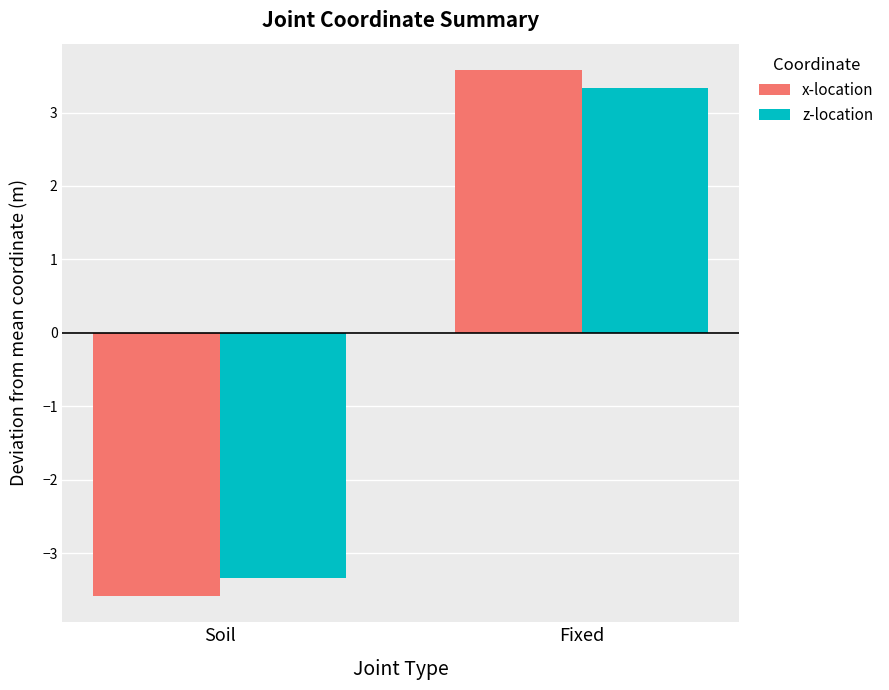

Reading left to right, list all the values displayed in this chart.

x-location: -3.6	3.6
z-location: -3.3	3.3